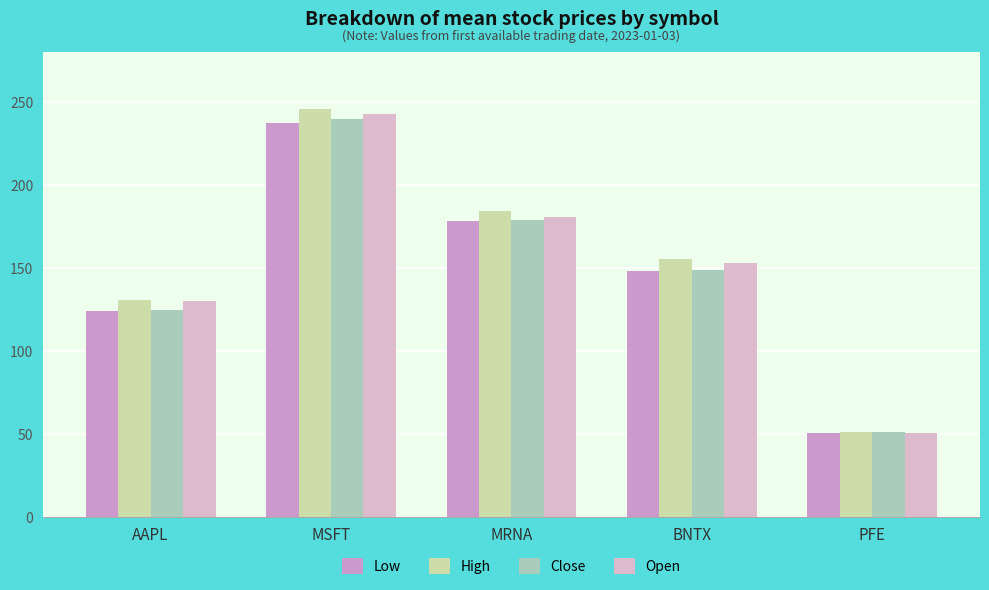

How many bars are there in total?

20